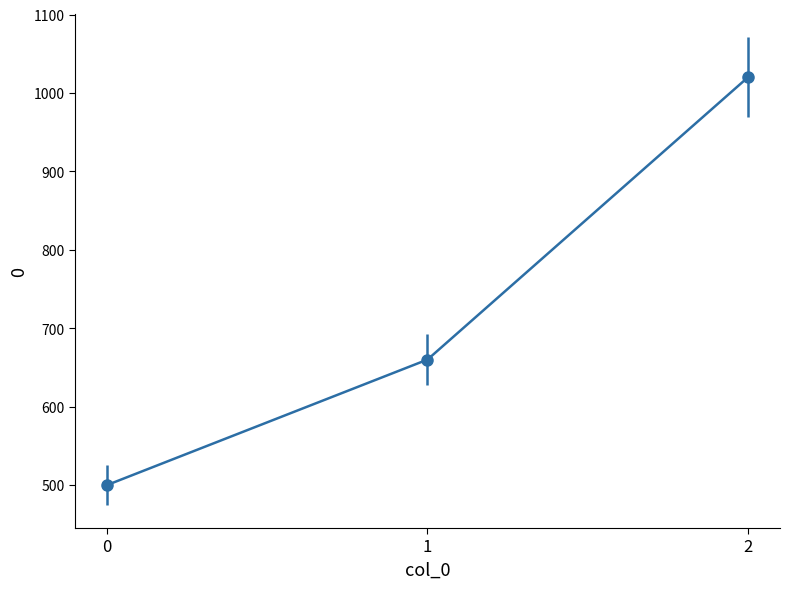

The value at 2 is 589. True or false?

False